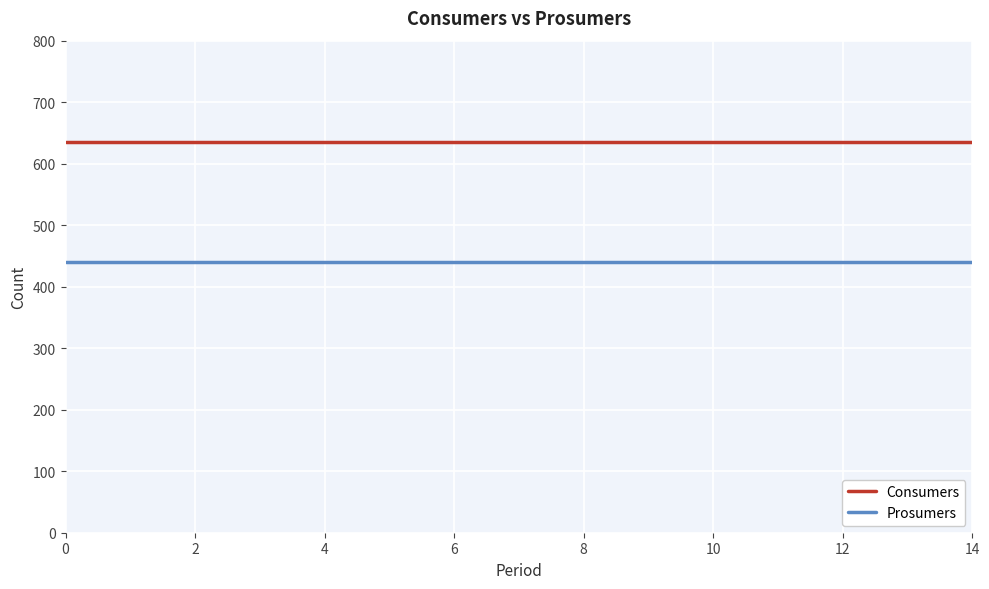

True or false: Consumers and Prosumers cross at least once.

False